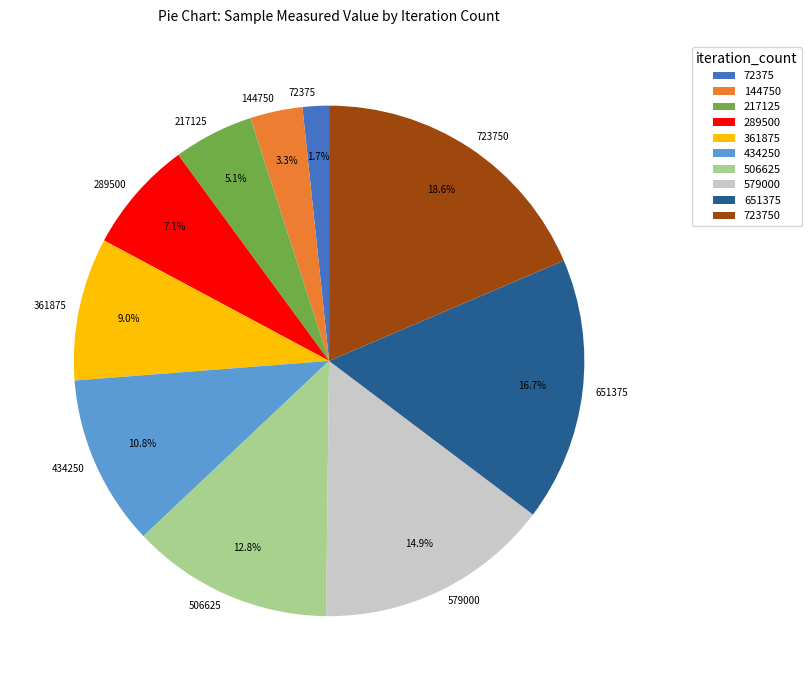

Is there a majority slice in this chart?

No